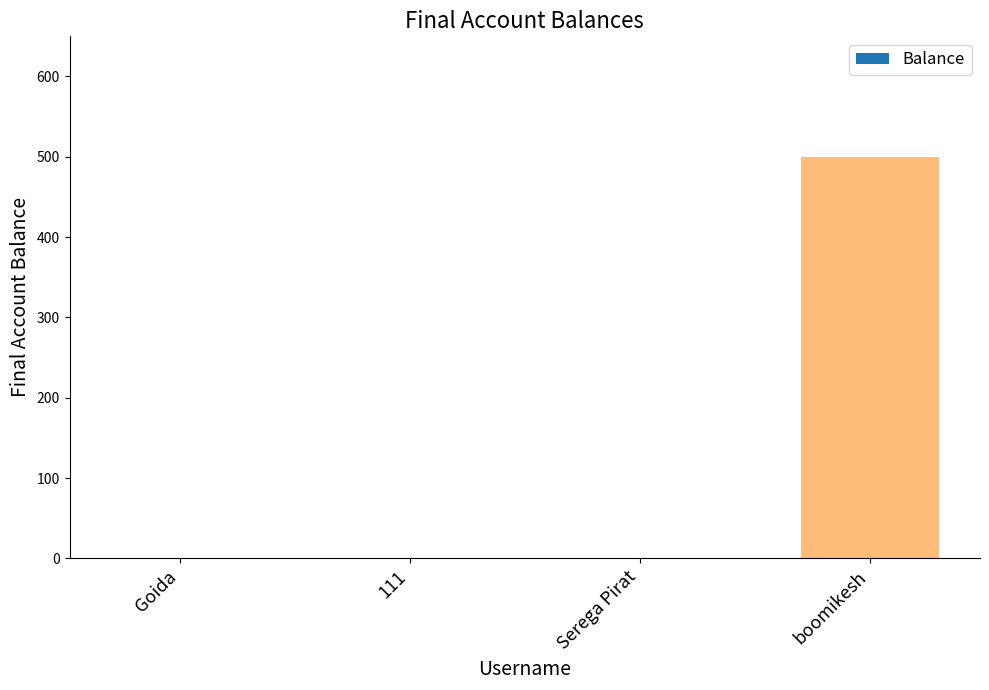

Which category has the highest value across all series?

boomikesh